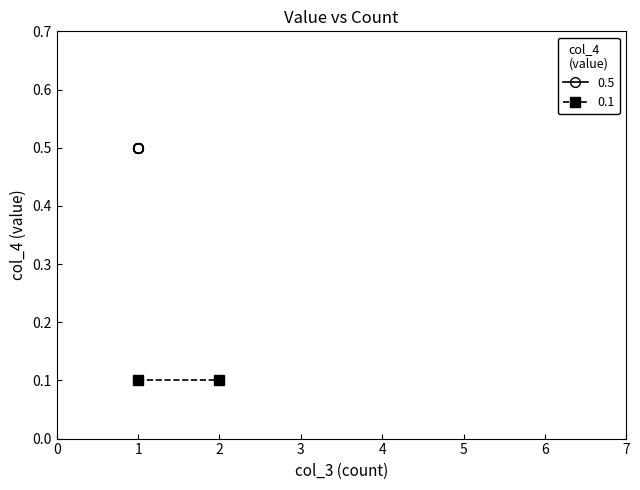

What is the smallest value displayed?

0.1